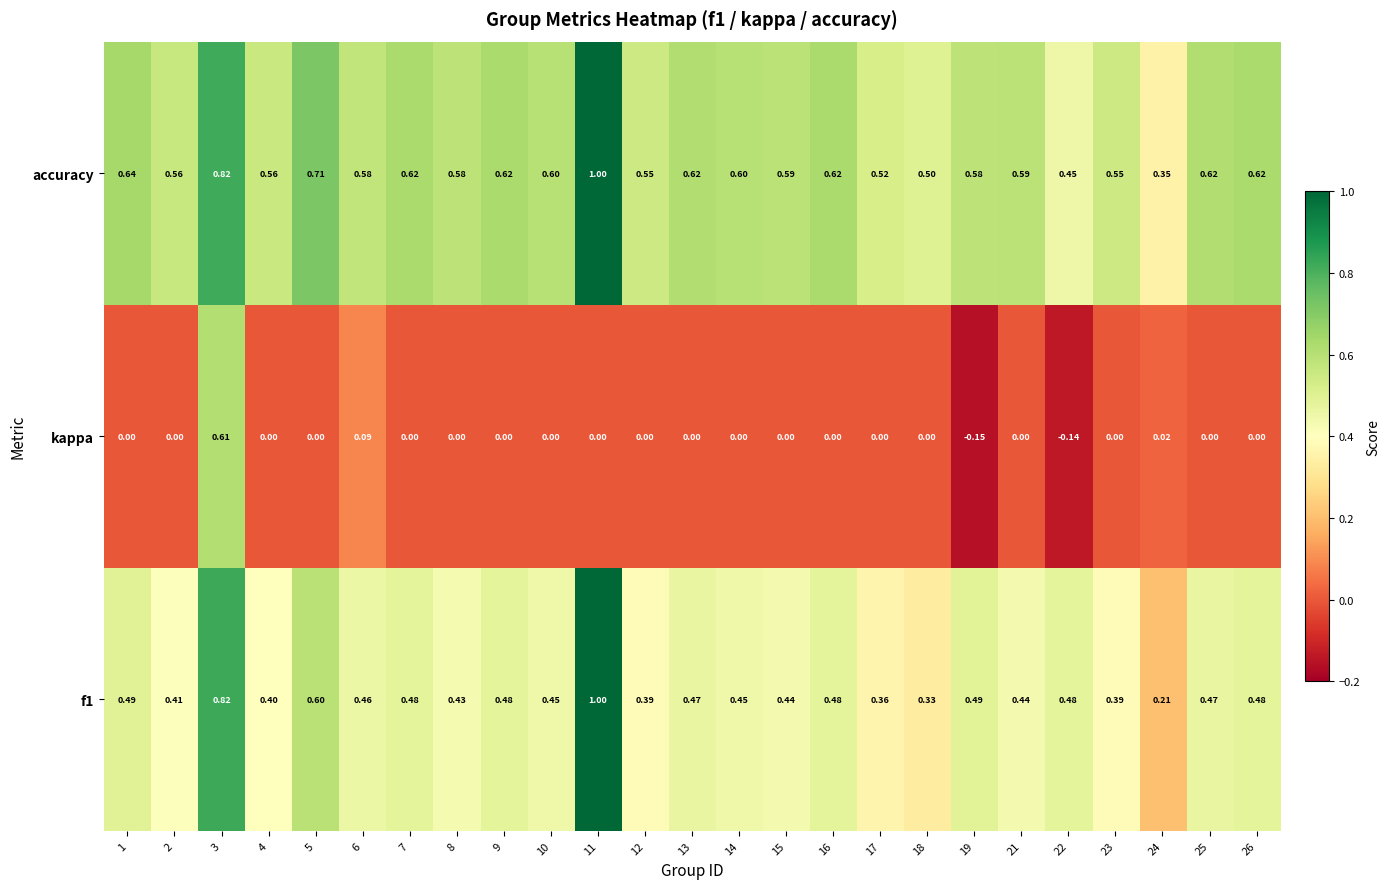

Is the value of f1 at 8 greater than the value of kappa at 15?

Yes